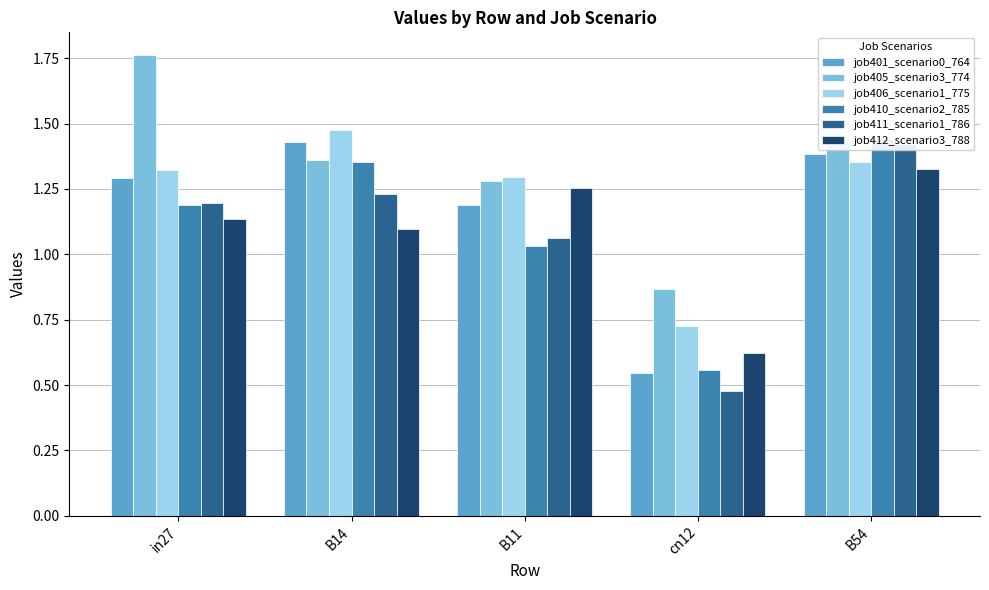

At which label does job401_scenario0_764 reach its minimum?

cn12